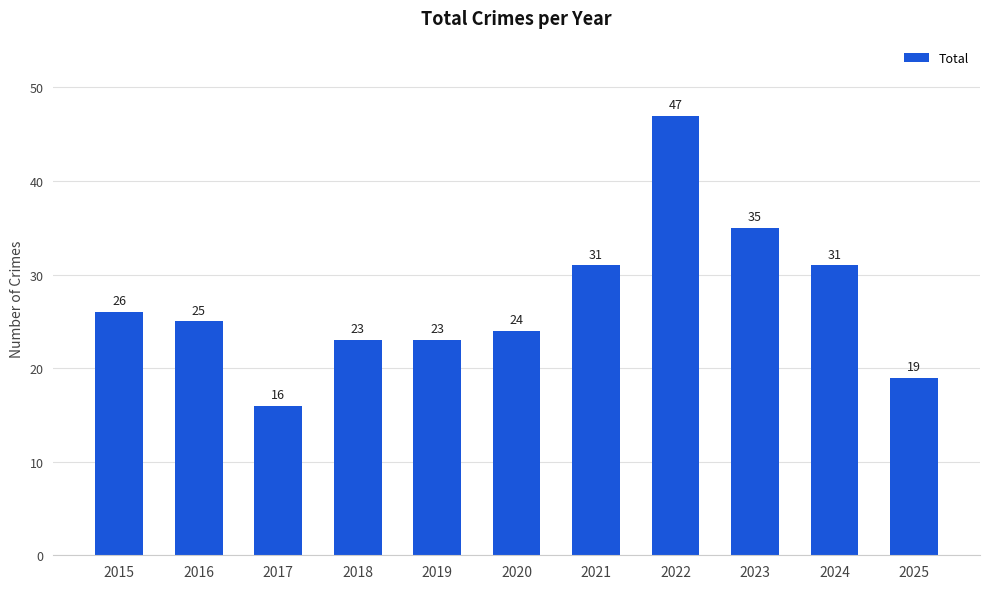

Reading left to right, transcribe all the data shown in this chart.

2015=26	2016=25	2017=16	2018=23	2019=23	2020=24	2021=31	2022=47	2023=35	2024=31	2025=19